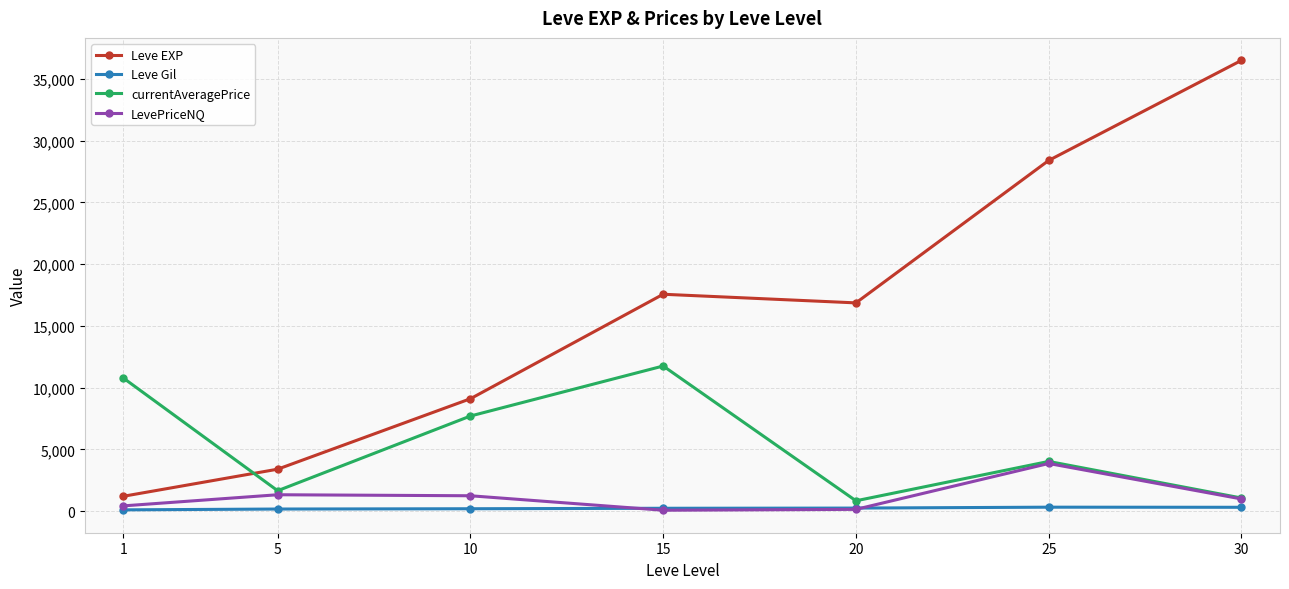

What is the value of the LevePriceNQ point at the 7th from the left?

995.6